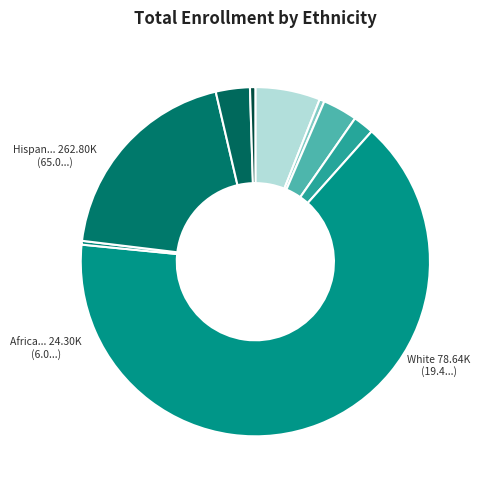

Count the number of slices in the pie.

9